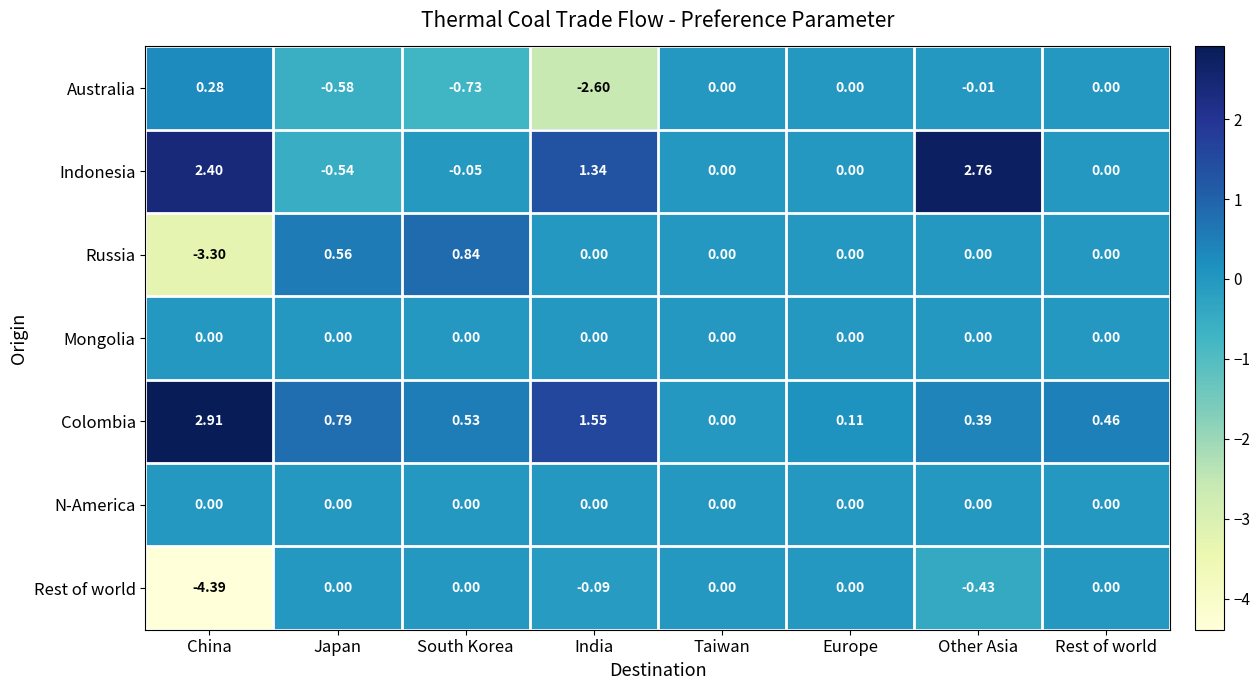

Which series has the widest spread of values?

Rest of world